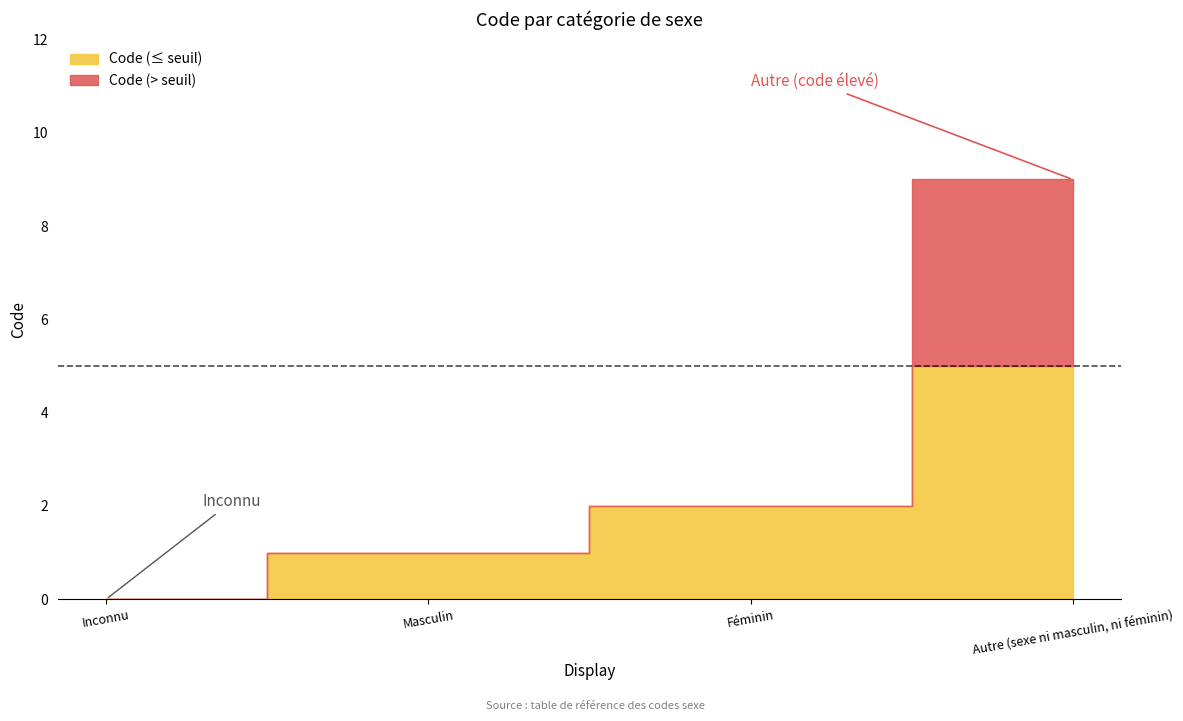

Rank the categories by value from lowest to highest.

Inconnu, Masculin, Féminin, Autre (sexe ni masculin, ni féminin)